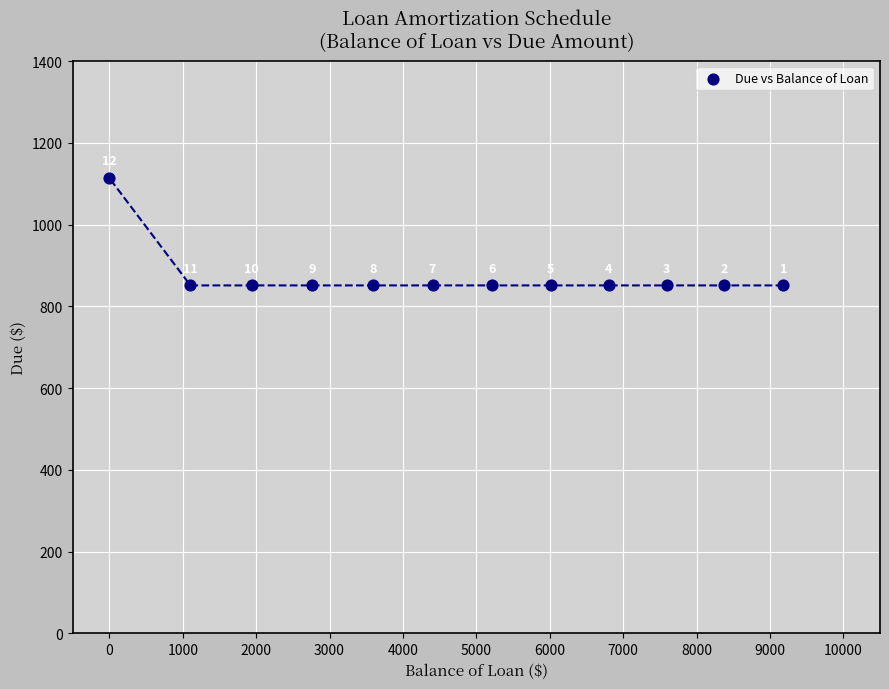

What is the average X value?

4748.8